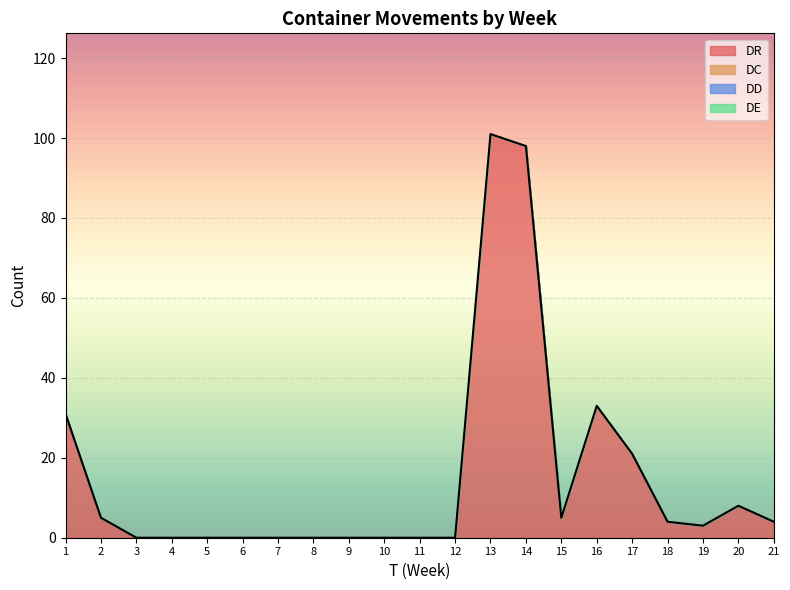

What is the sum of the DR values at 21 and 7?

4